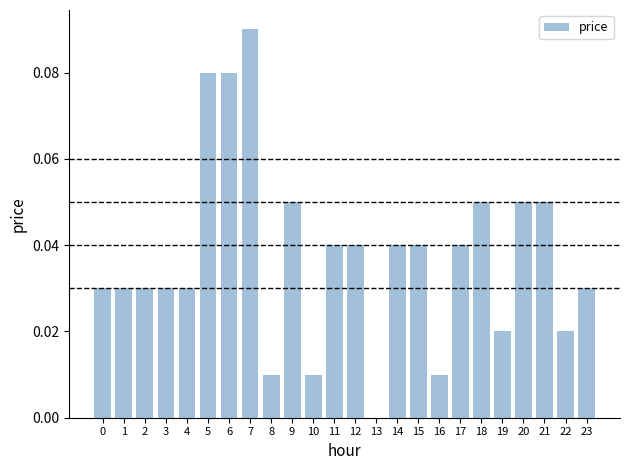

Between 9 and 15, which is larger?

9